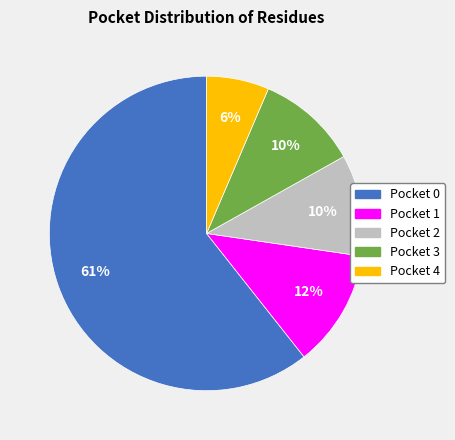

To the nearest percent, what is the average slice percentage?

20%